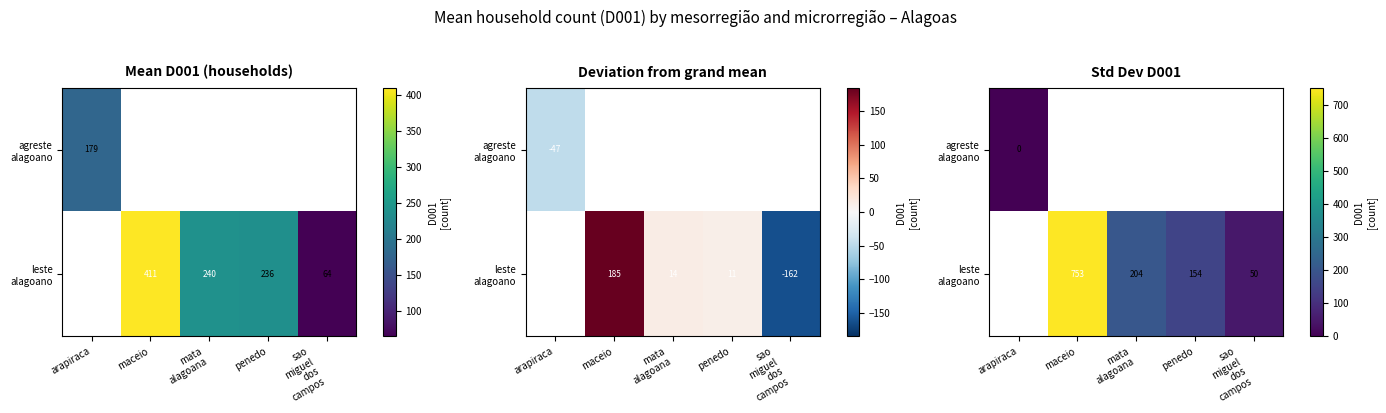

At how many categories does at least one series exceed 255?

1